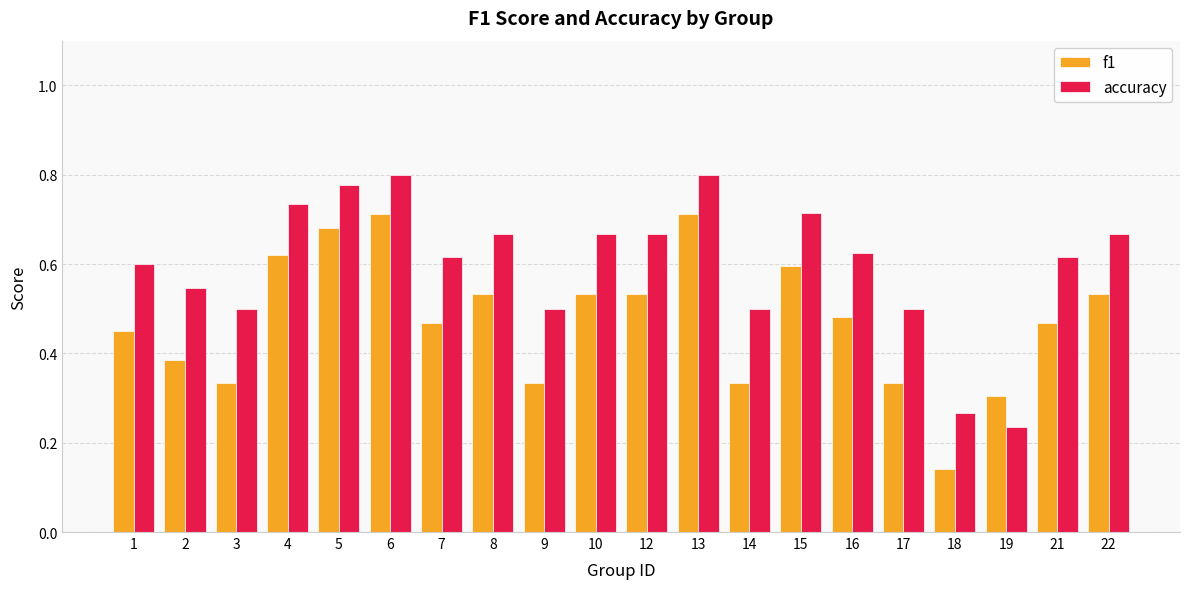

List the series in order of their overall mean, lowest first.

f1, accuracy